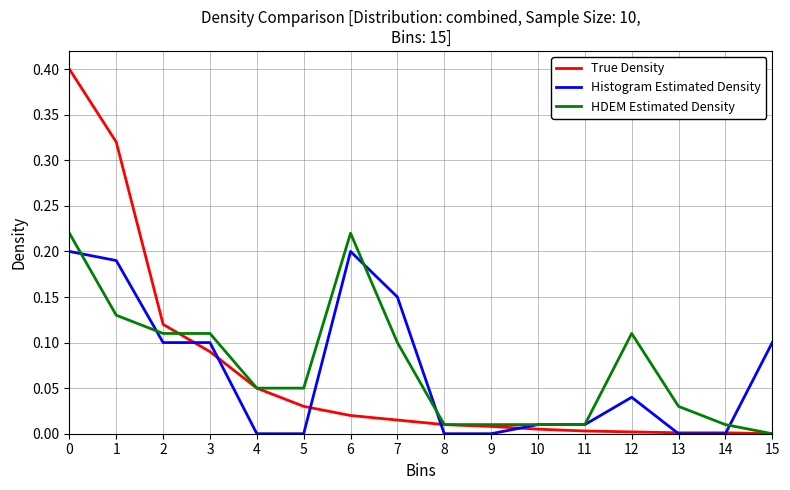

True or false: HDEM Estimated Density has more than 0 points higher than both neighbors.

True